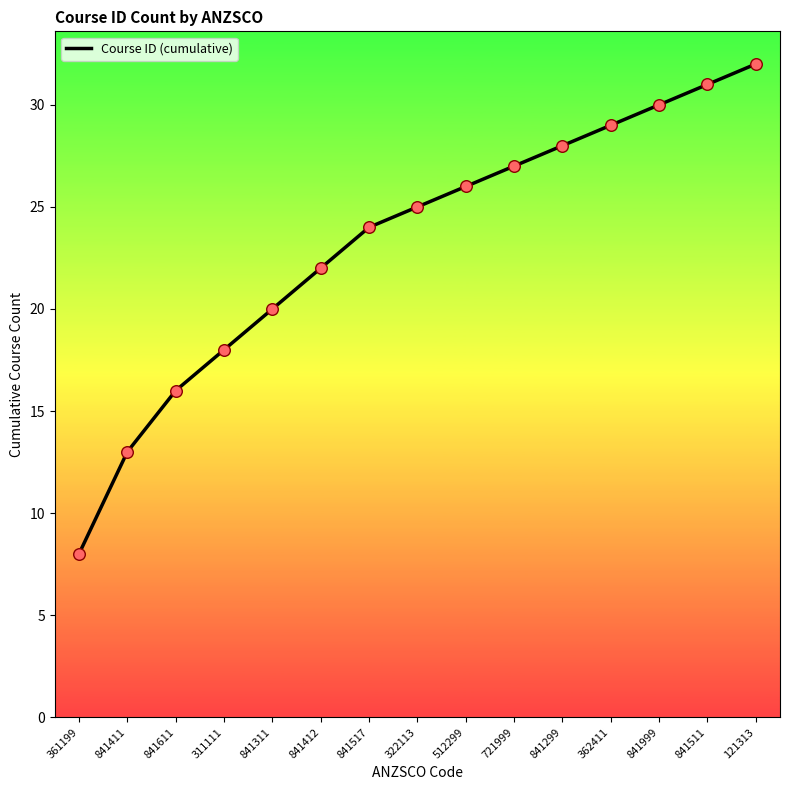

Which has a higher value, 841511 or 362411?

841511